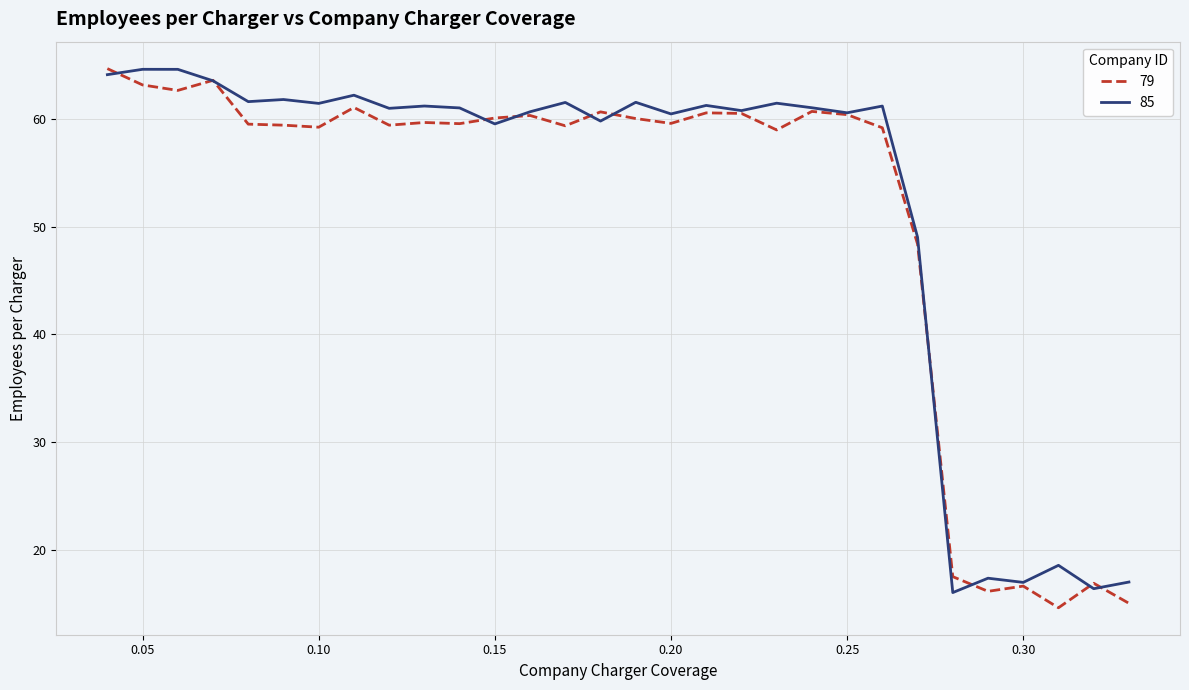

Which series has the widest spread of values?

79